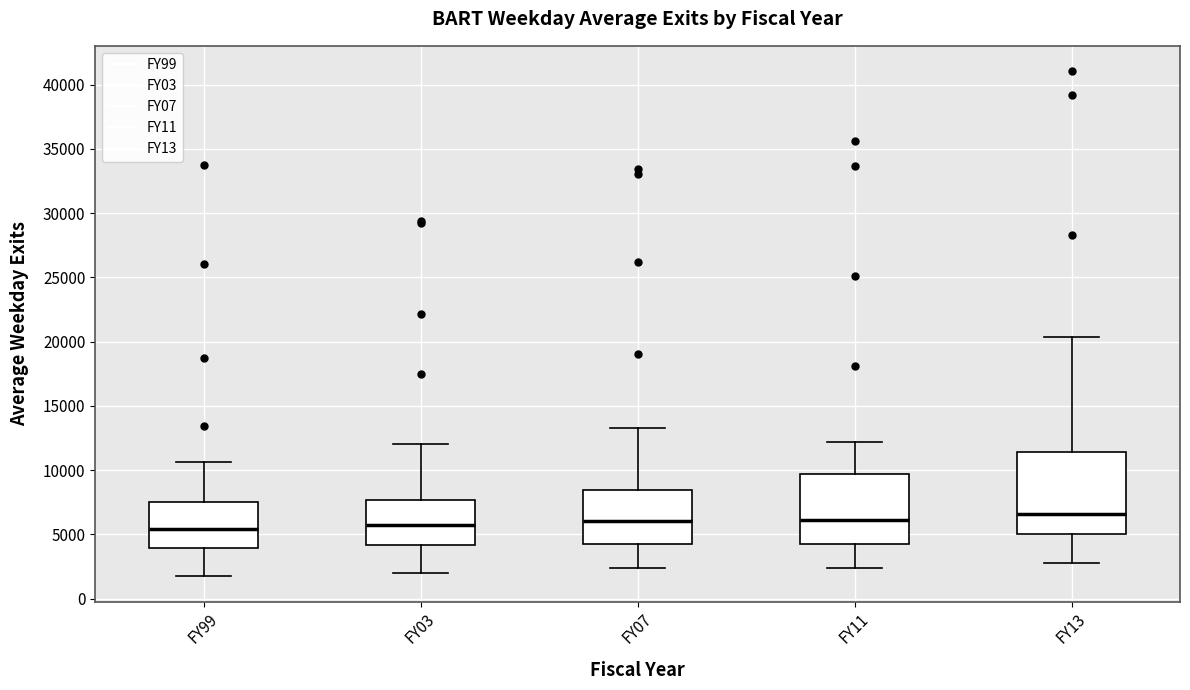

Which box is the tallest, from its lower edge to its upper edge?

FY13